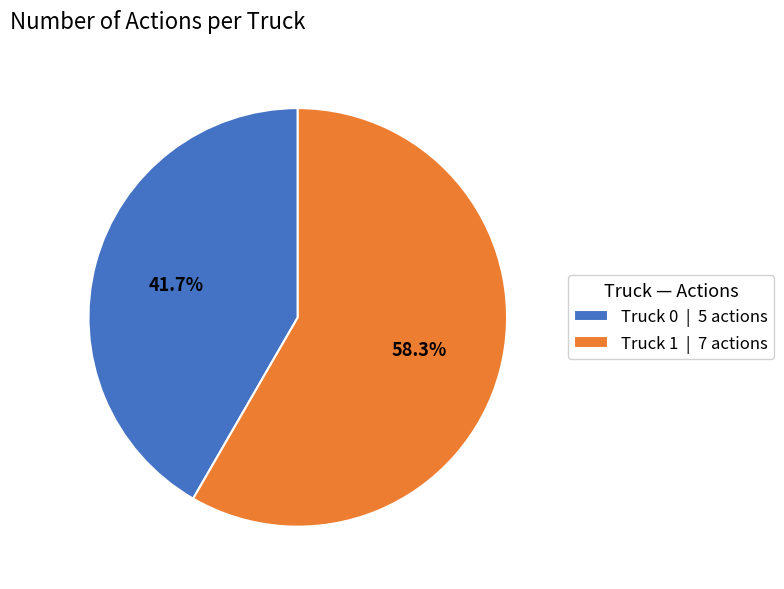

To the nearest percent, what percentage of the pie is Truck 0?

42%